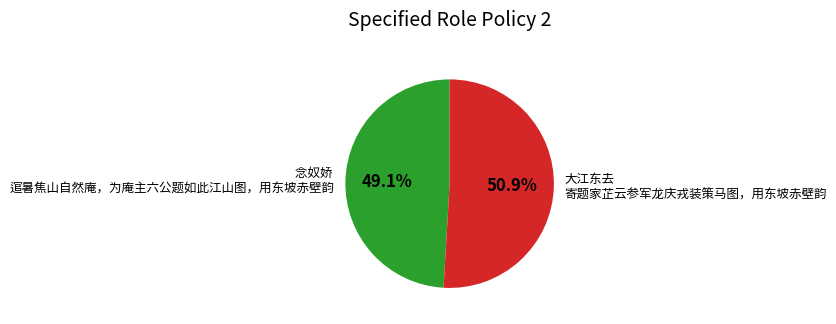

How much of the chart is everything except 念奴娇 逭暑焦山自然庵，为庵主六公题如此江山图，用东坡赤壁韵?

50.9%